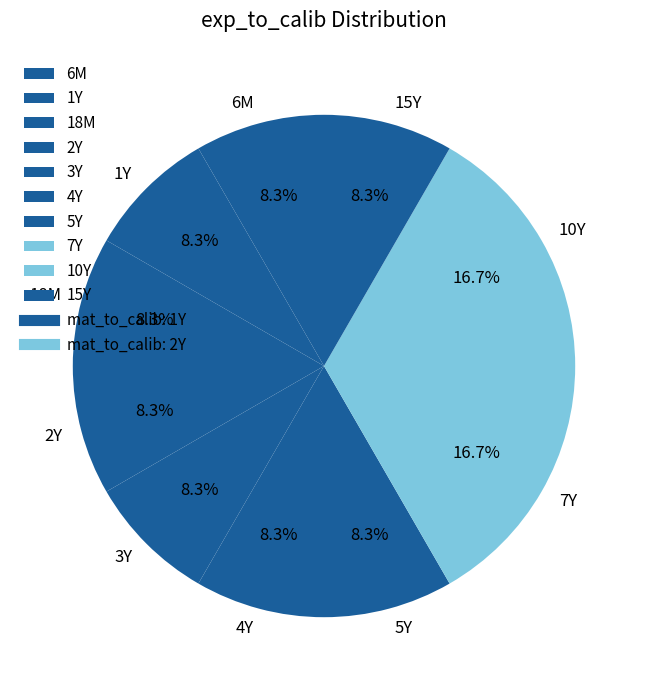

To the nearest percent, what is the difference between the largest and smallest slice percentages?

8%